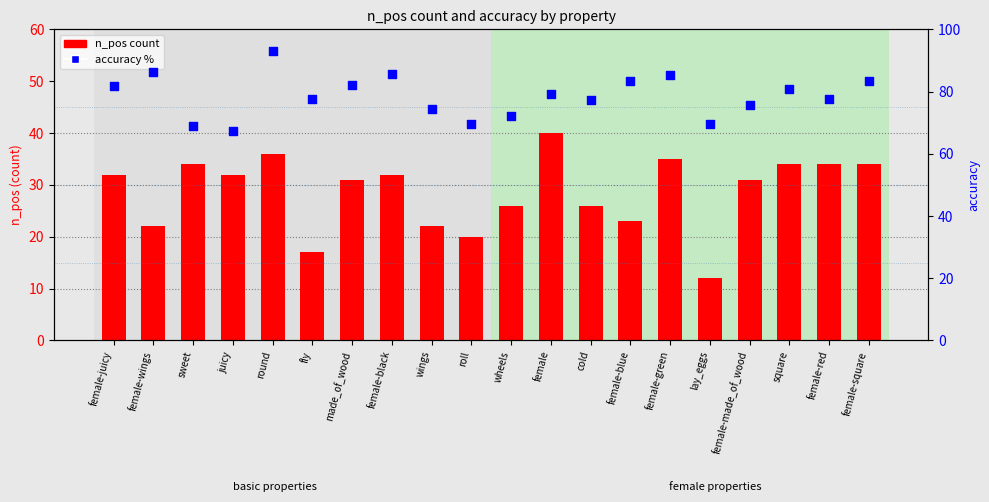

Which series reaches the maximum Y coordinate?

accuracy %